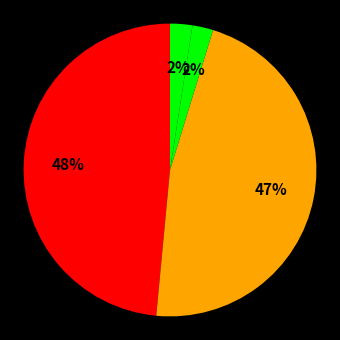

How many segments does this pie chart have?

5